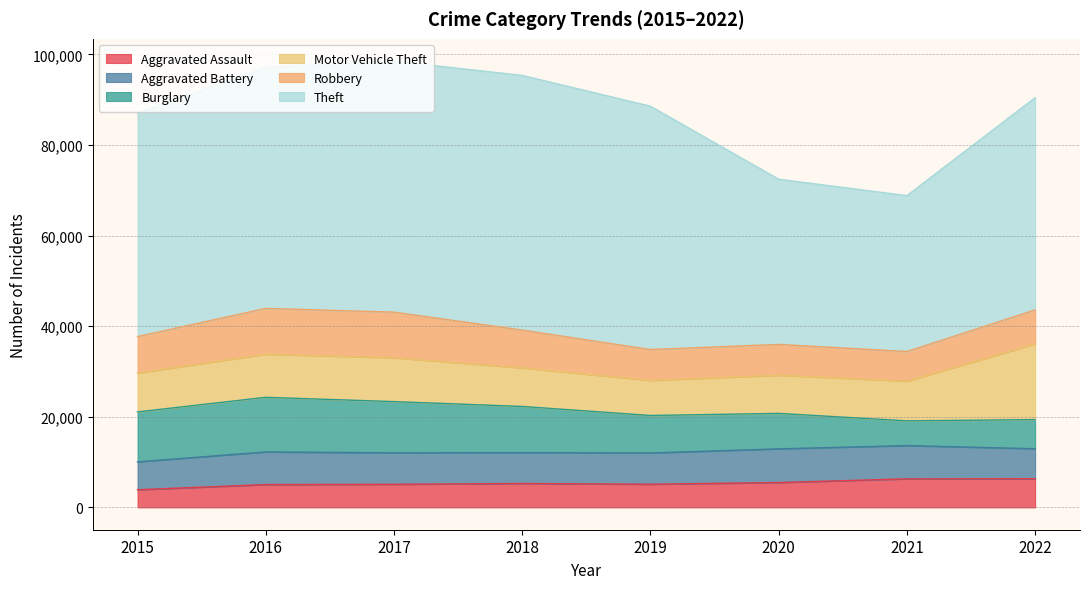

Which series has the widest spread of values?

Theft